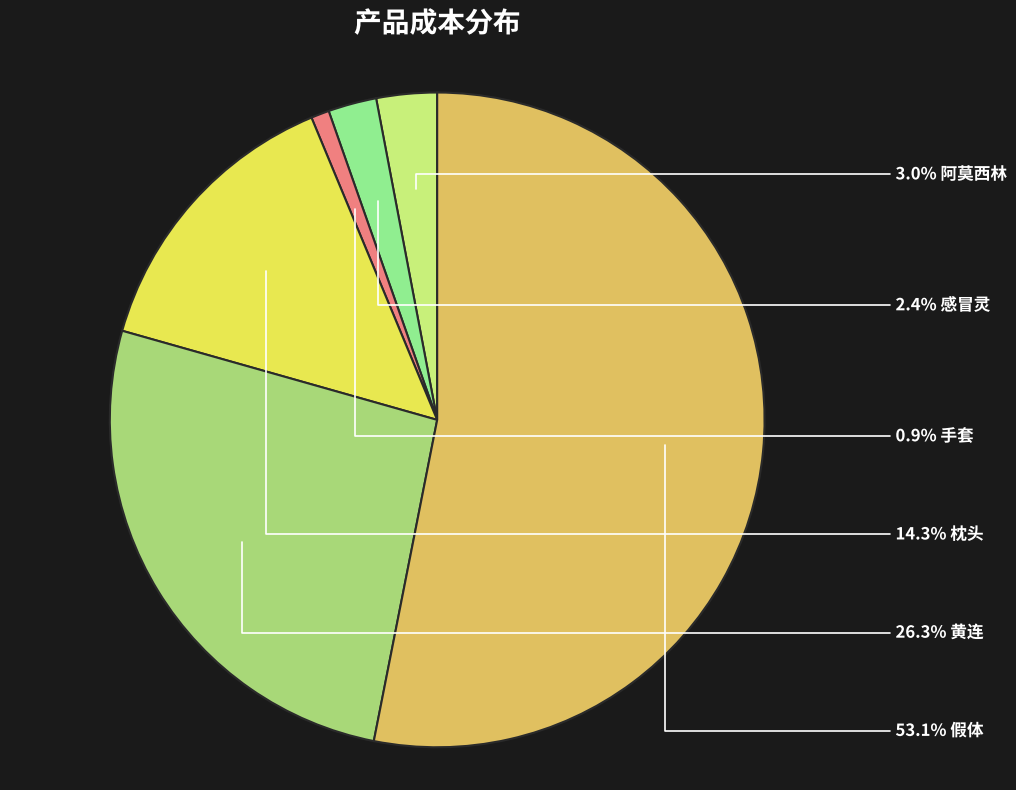

Is there a majority slice in this chart?

Yes